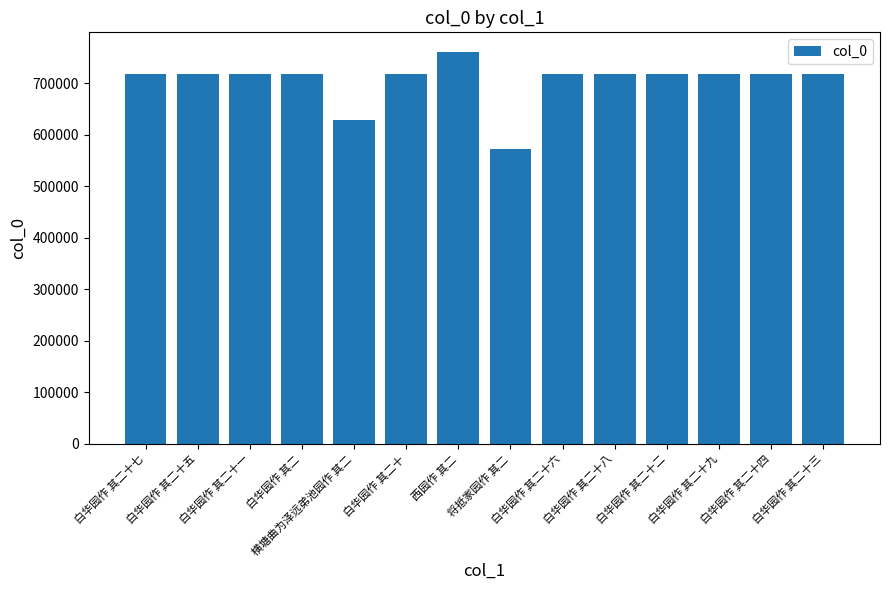

What is the label of the 5th bar from the left?

横塘曲为泽远弟池园作 其二